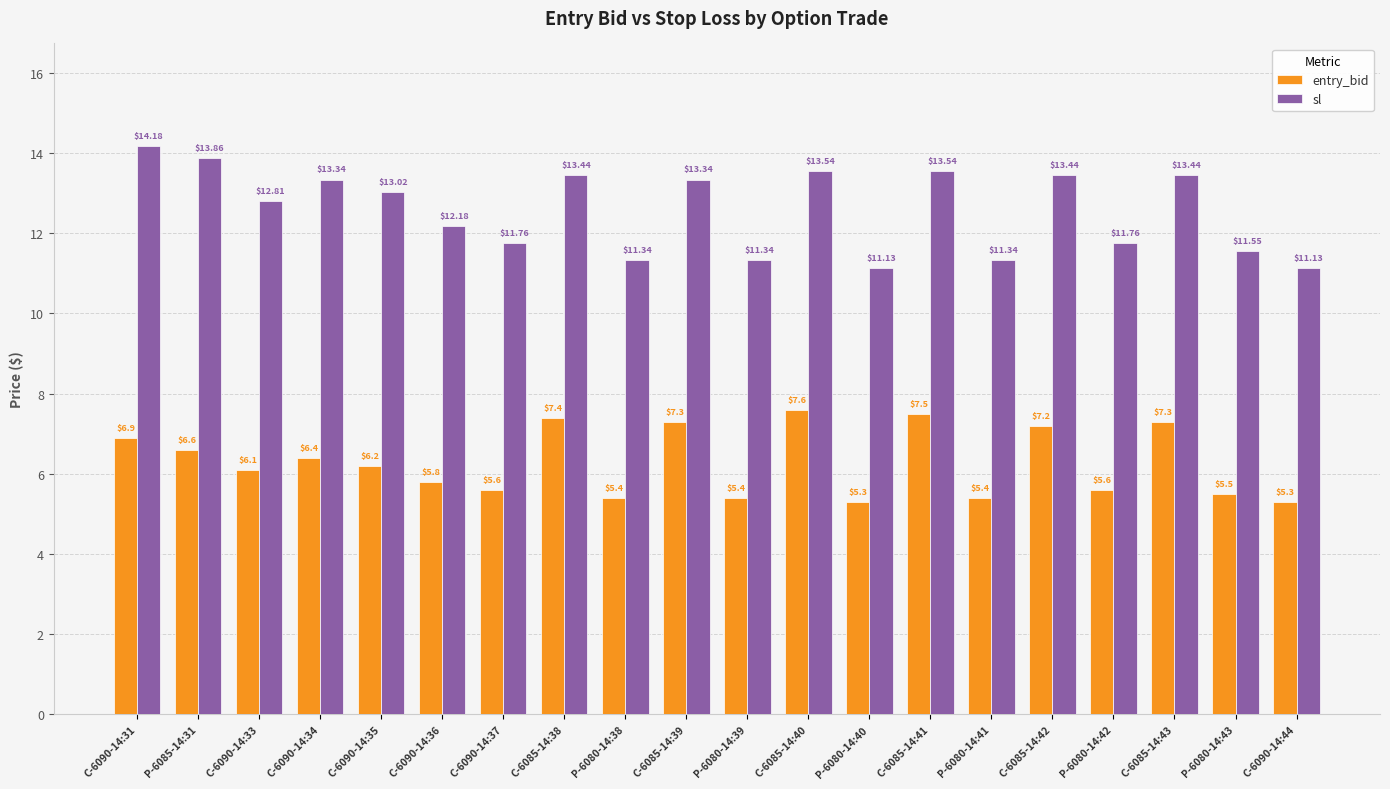

What is the difference between the entry_bid values at C-6085-14:43 and C-6085-14:42?

0.1